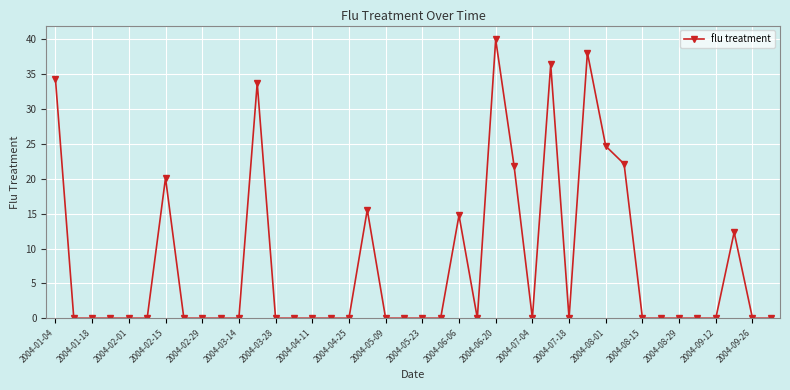

How many categories are shown in the chart?

40